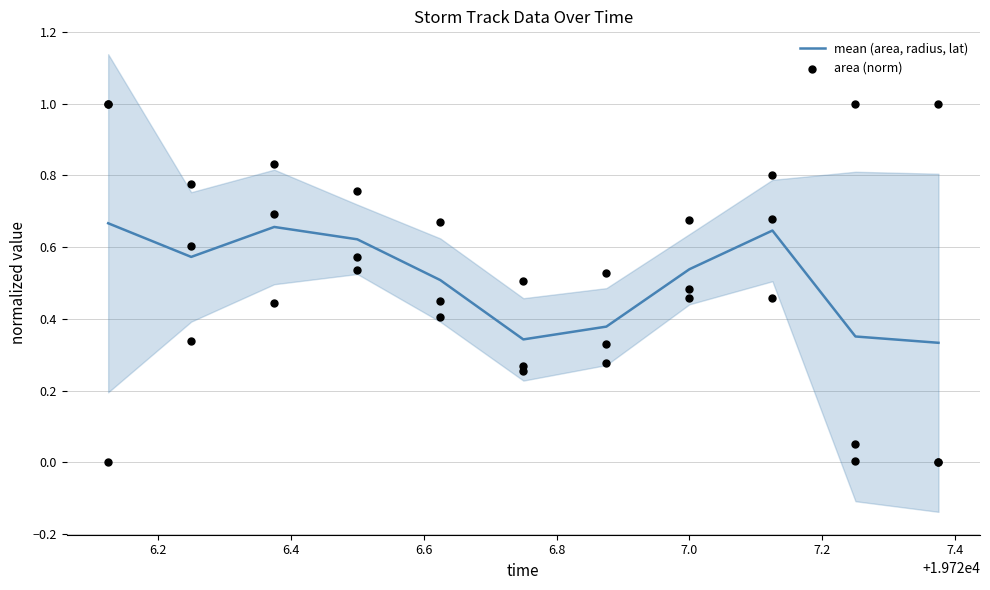

Is the value of area (norm) at 6.8 greater than the value of mean (area, radius, lat) at 6.0?

No